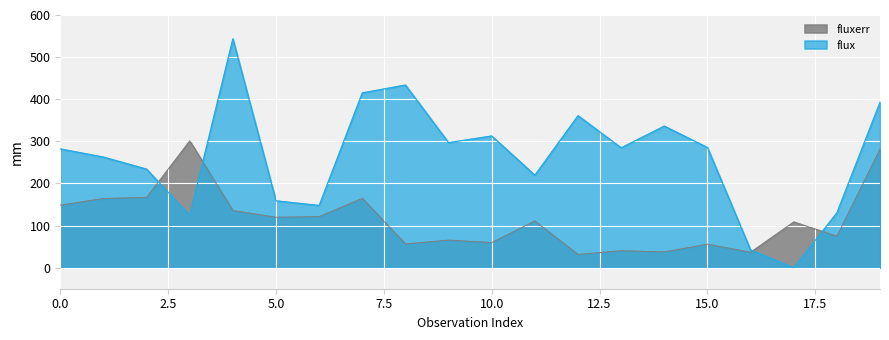

The value of flux at 17 is 164.6. True or false?

False